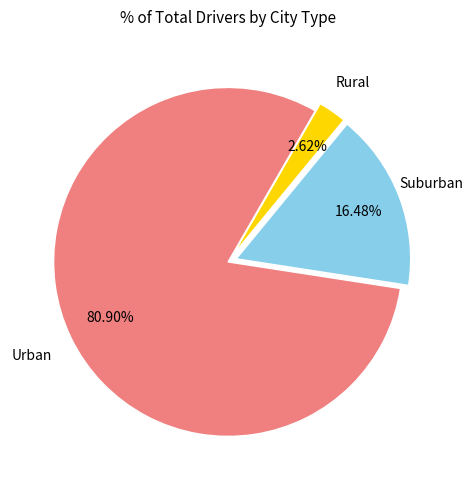

Is there any slice that represents more than half of the pie?

Yes